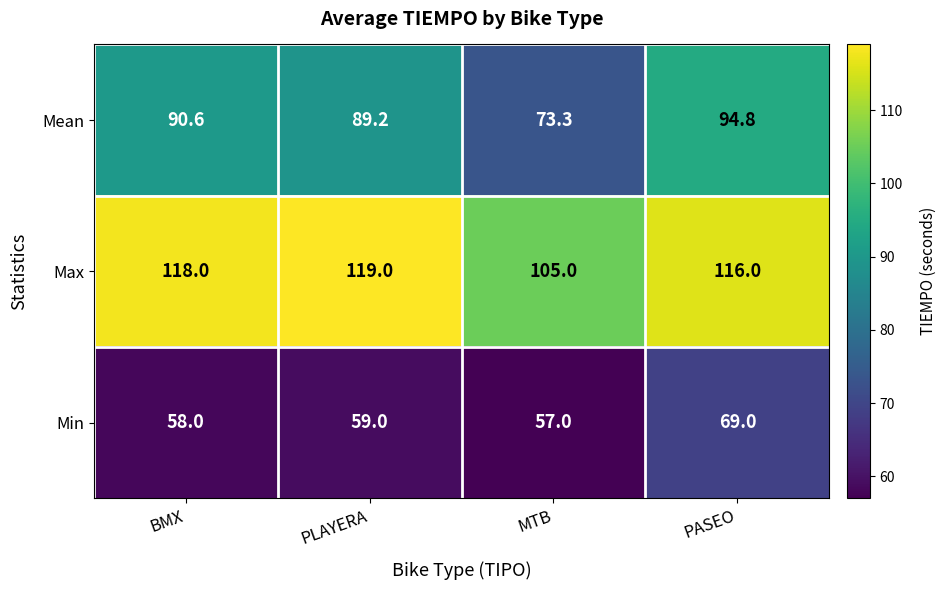

What is the total value across all series at PLAYERA?

267.2